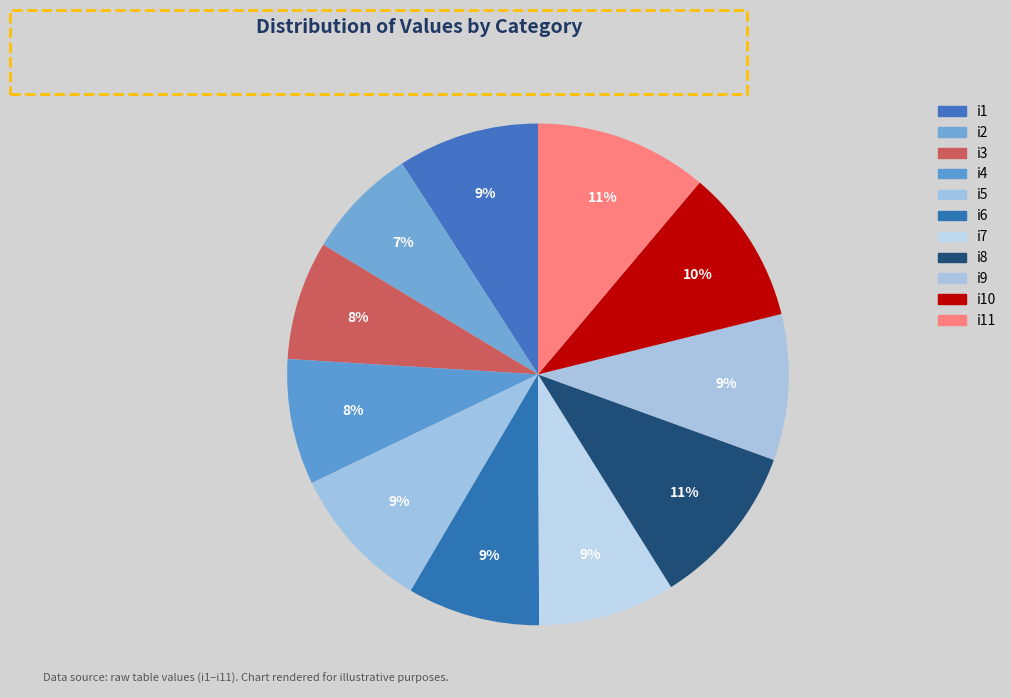

To the nearest percent, what portion does i5 represent?

9%